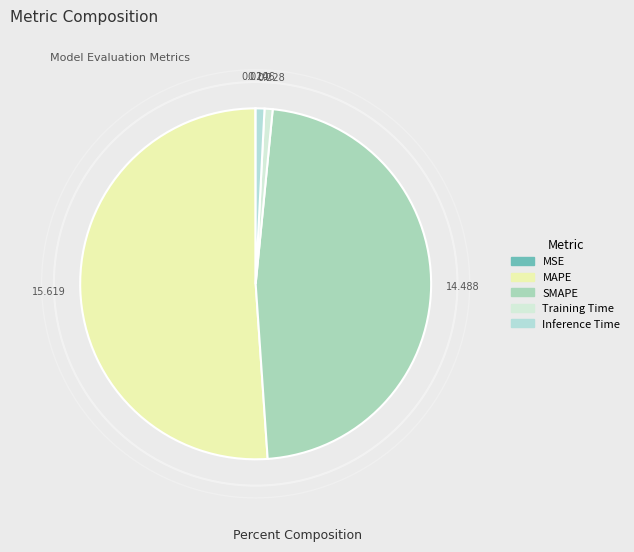

What percentage is the SMAPE slice, to the nearest percent?

47%